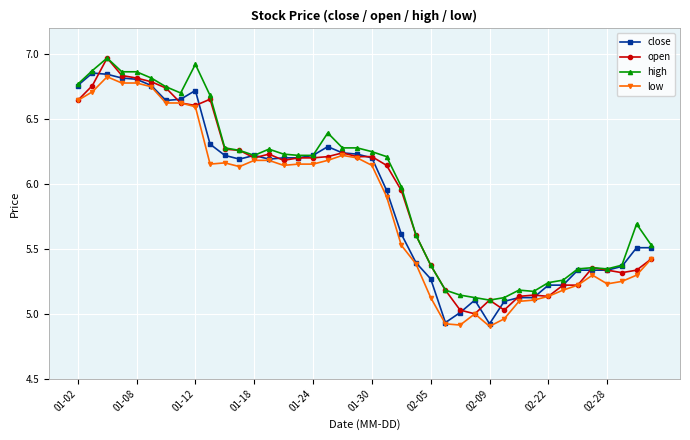

True or false: low has more than 0 interior local peaks.

True